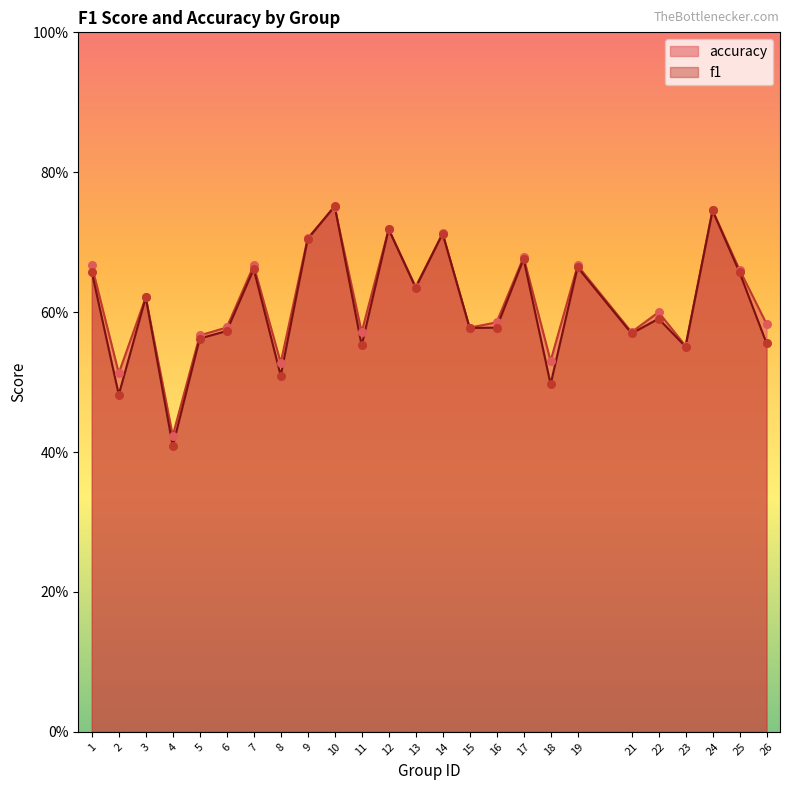

Which series reaches the minimum Y coordinate?

f1